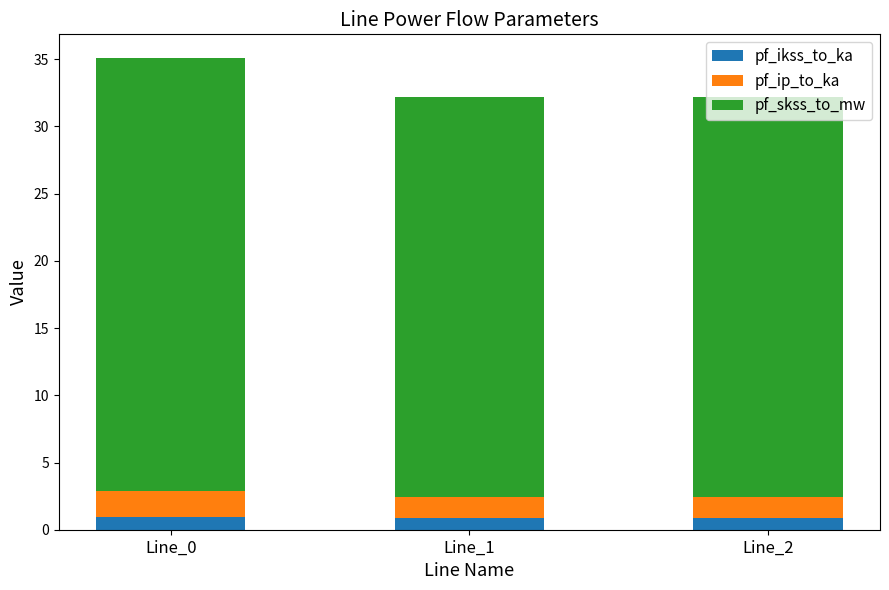

The value of pf_ikss_to_ka at Line_2 is 0.9. True or false?

True